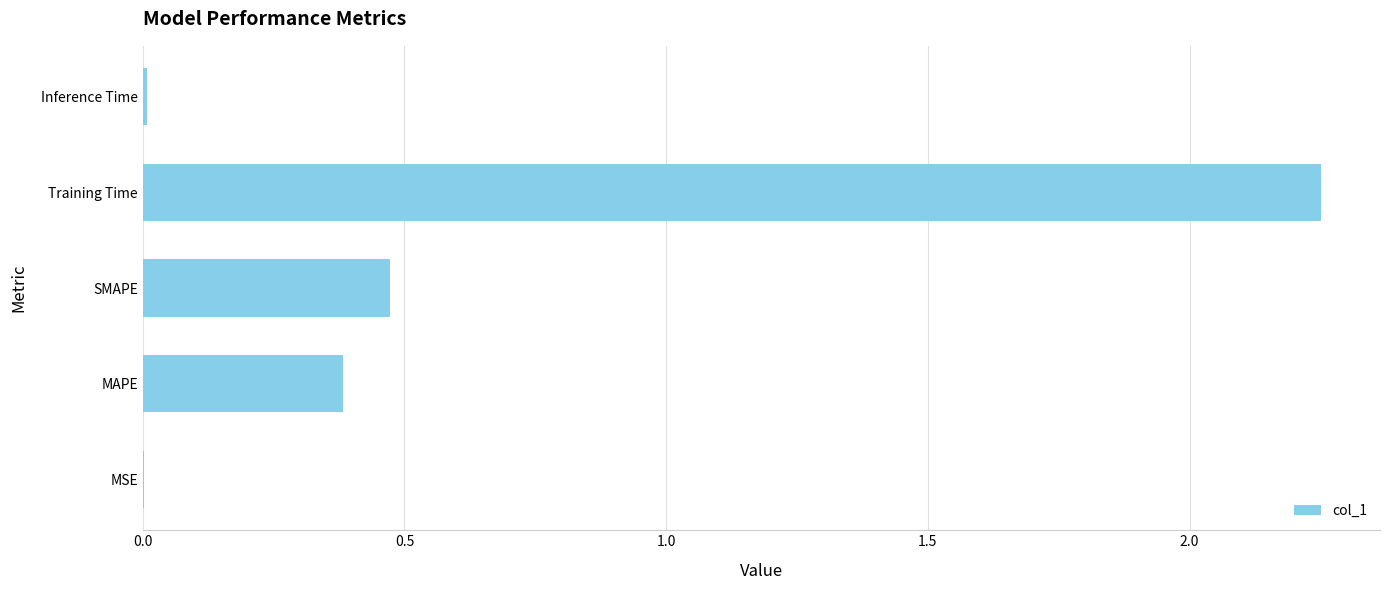

Which has a higher value, MAPE or MSE?

MAPE